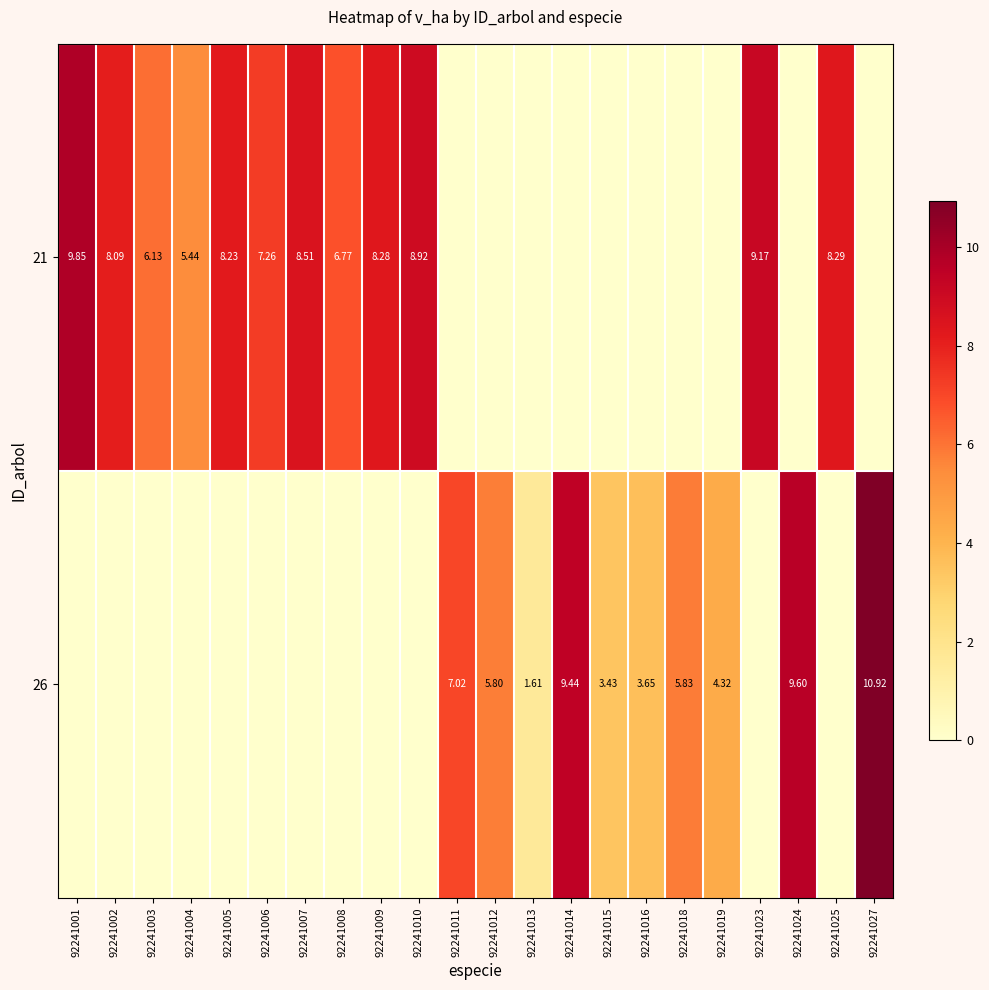

The 26 series shows 3.9 at 92241002. True or false?

False